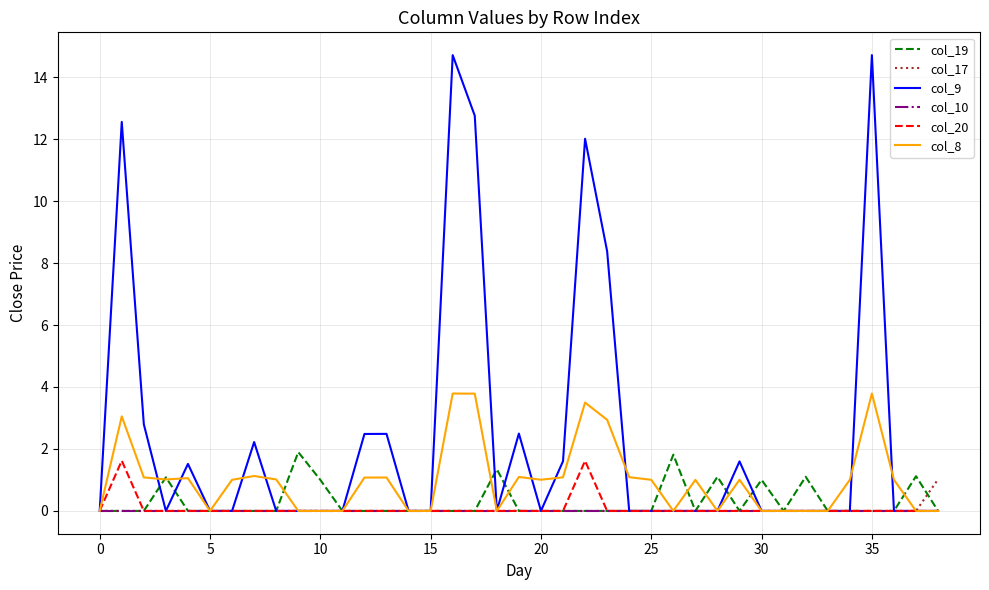

What is the average value of the col_9 series?

2.4